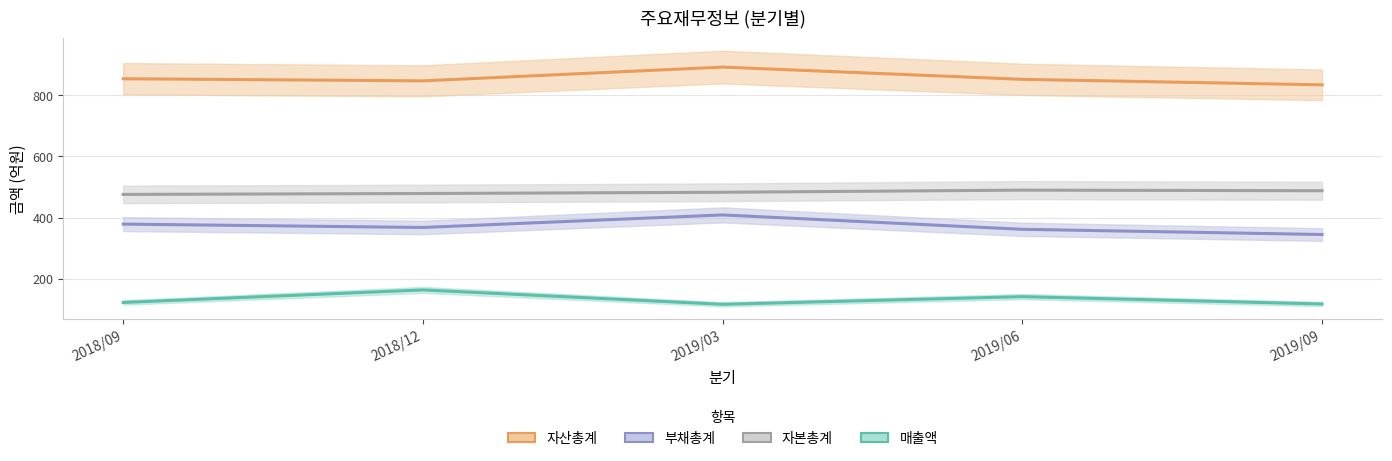

In 매출액, how many points are higher than both neighbors (excluding endpoints)?

2